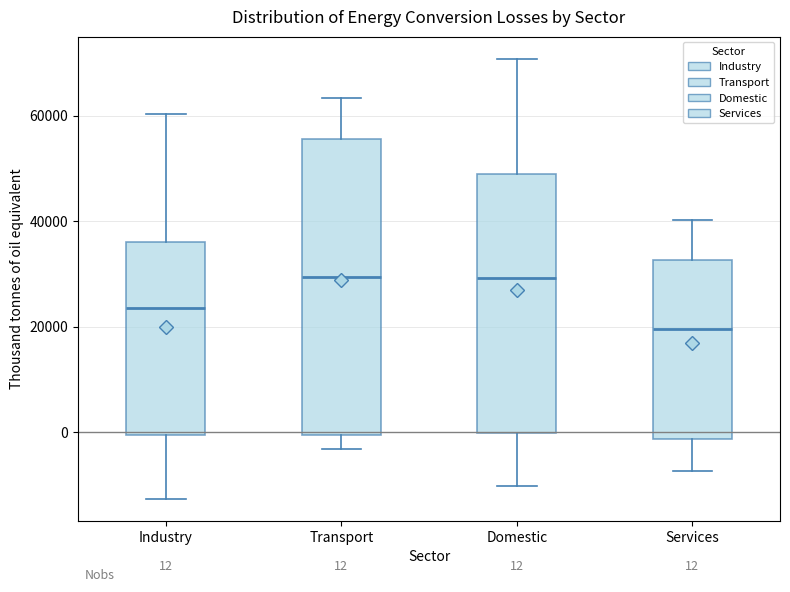

Which box is the tallest, from its lower edge to its upper edge?

Transport